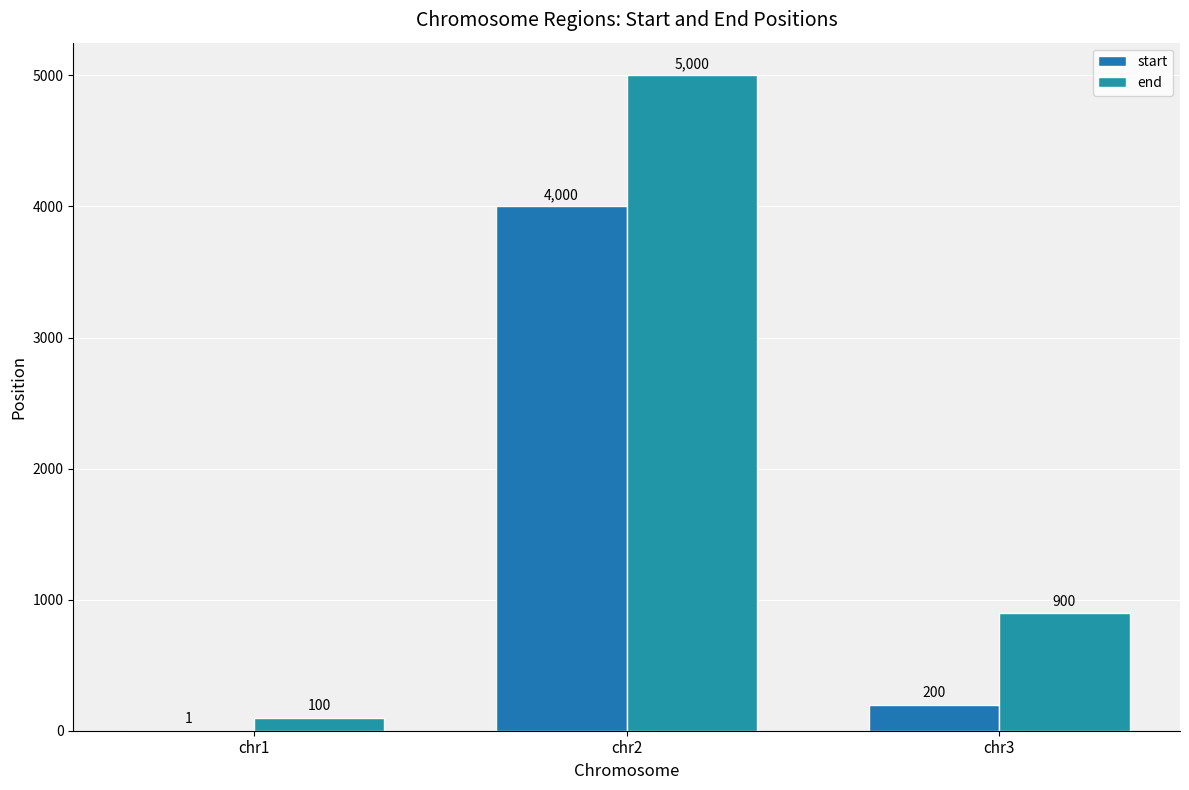

How many groups of bars are there?

3